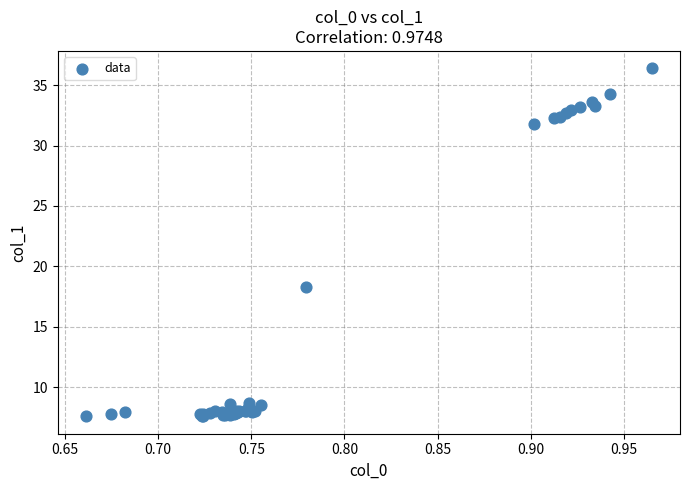

What Y value in the scatter plot is closest to 21?

18.3